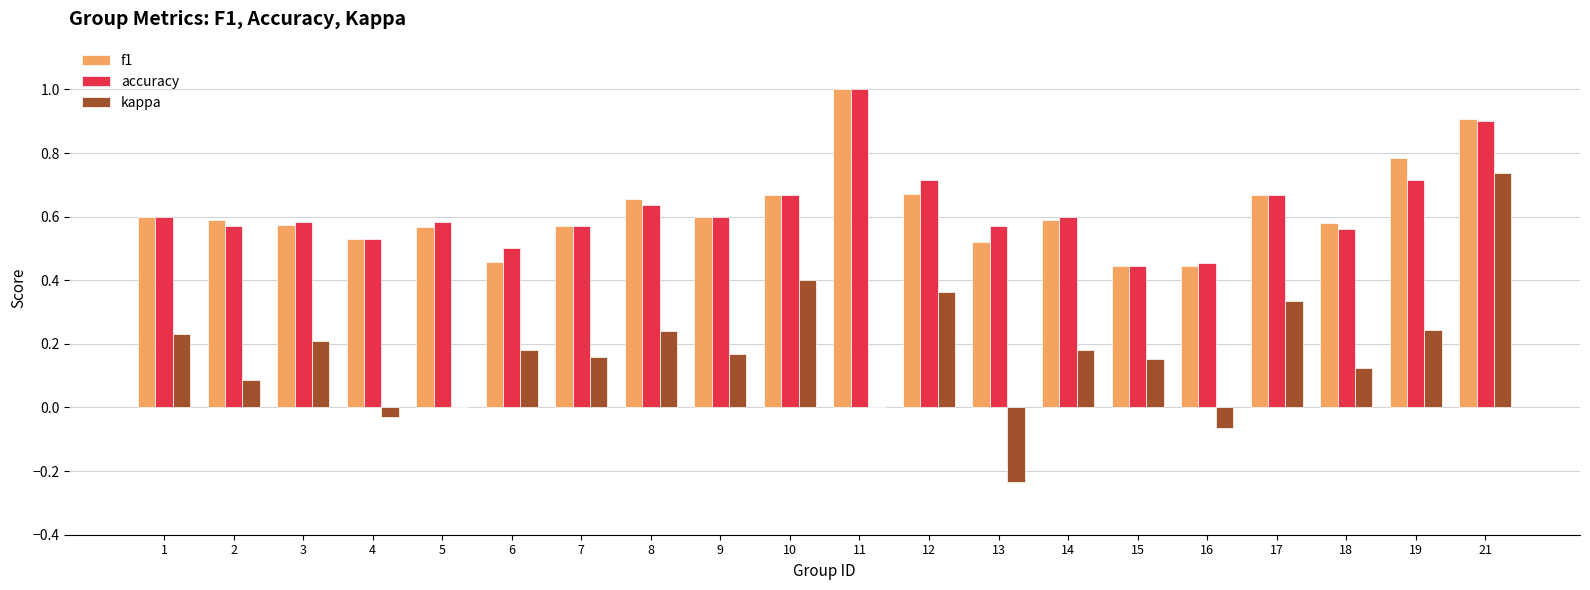

What is the sum of all accuracy values?

12.5